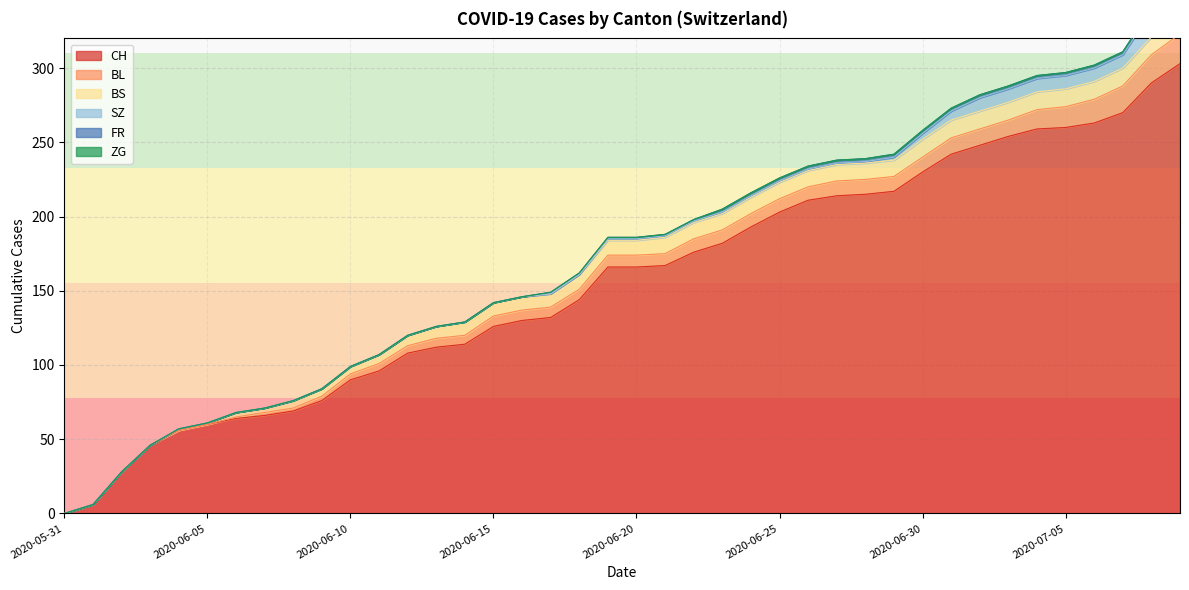

True or false: BL and CH intersect in this chart.

False